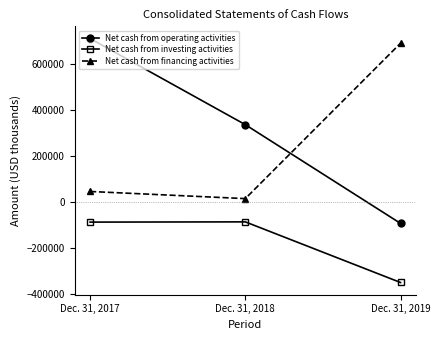

Does the chart have visible grid lines?

No